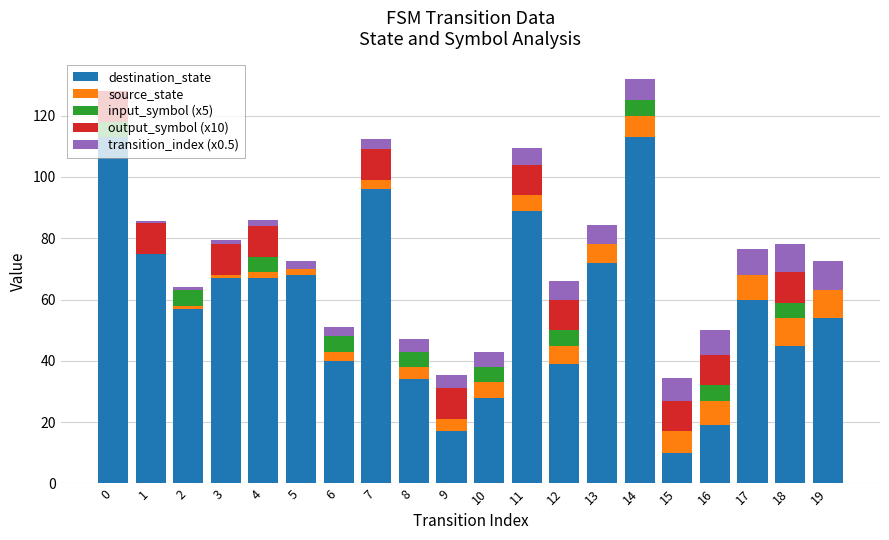

Are the bars horizontal?

No